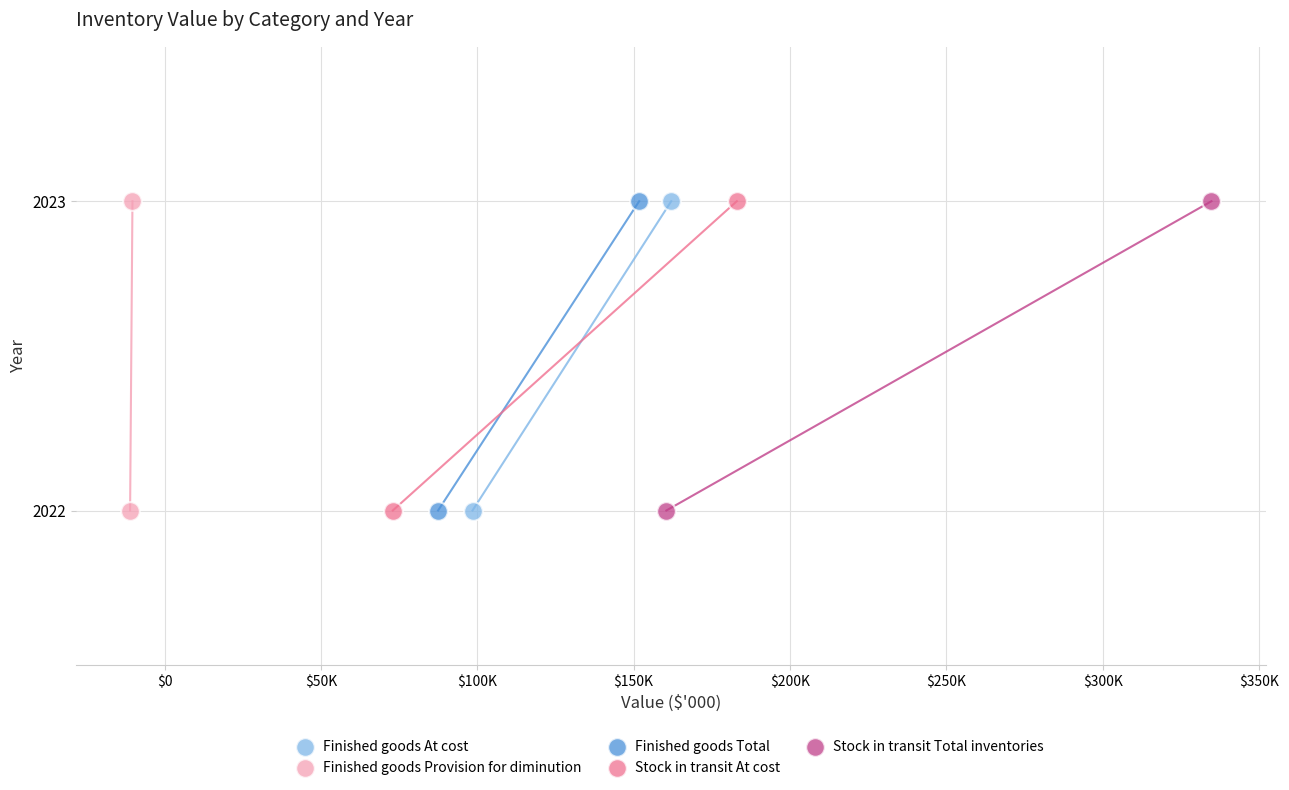

What are all the series names shown in the legend?

Finished goods At cost, Finished goods Provision for diminution, Finished goods Total, Stock in transit At cost, Stock in transit Total inventories